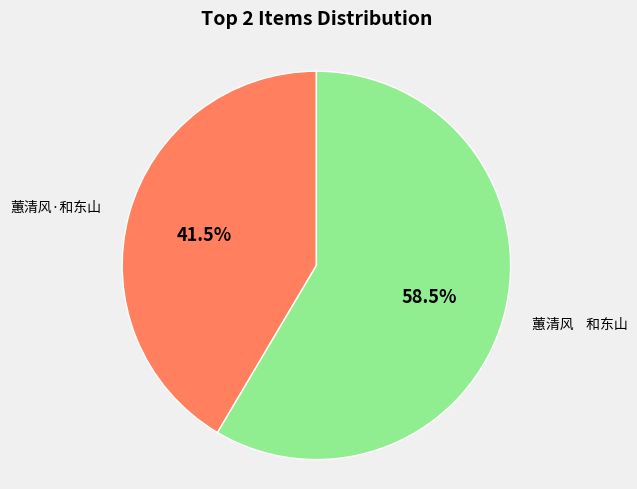

Is there a majority slice in this chart?

Yes